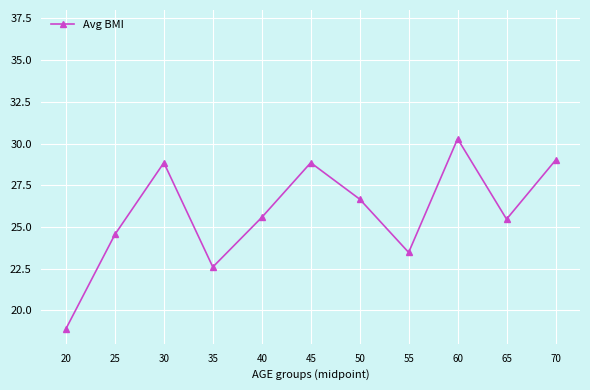

Is it true that the value at 60 is 16.5?

False